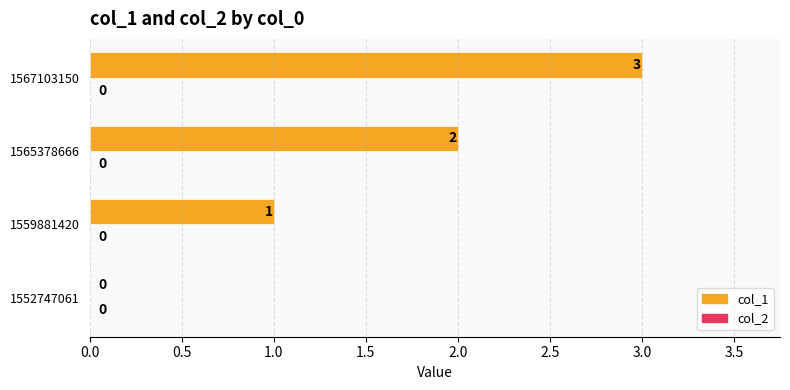

What is the sum of all values?

6